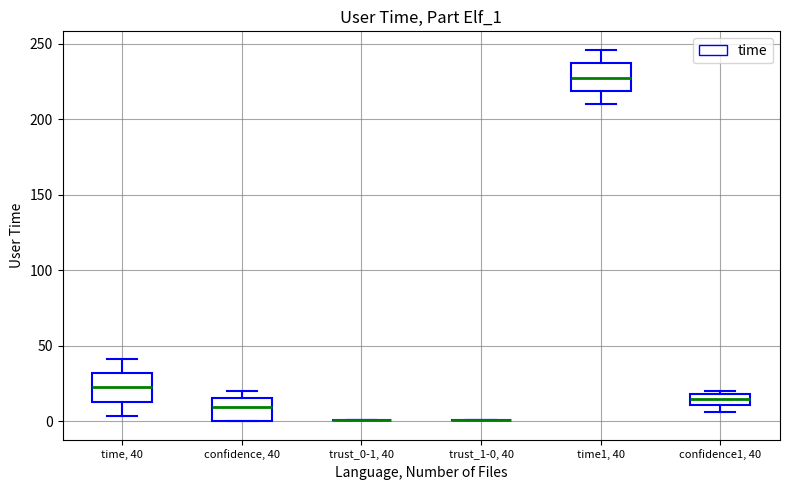

Where is the lower edge of the box for confidence, 40 on the y-axis? The values are not printed on the chart, so give them approximately, as read against the axis.

0